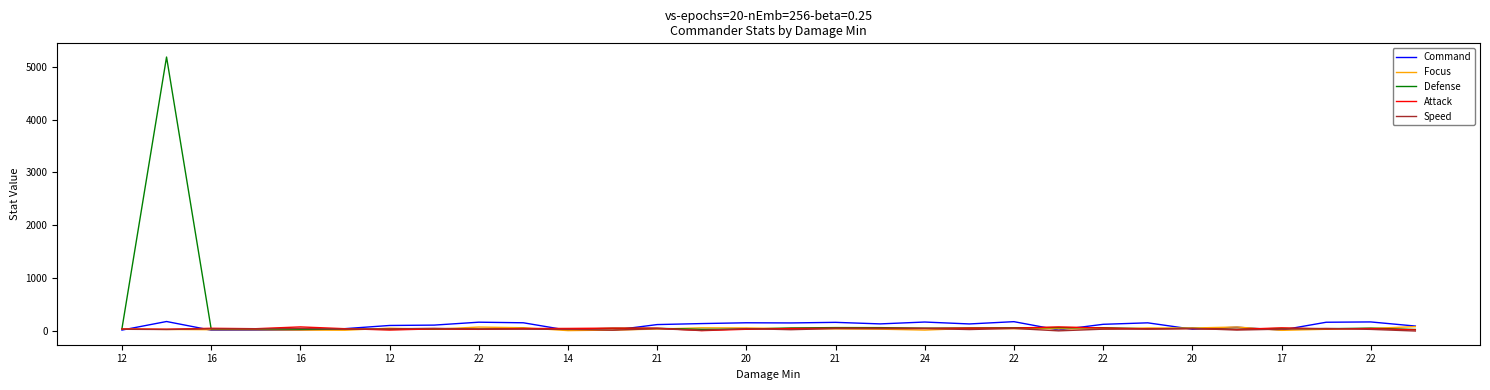

How many values in the Defense series are below 47?

15